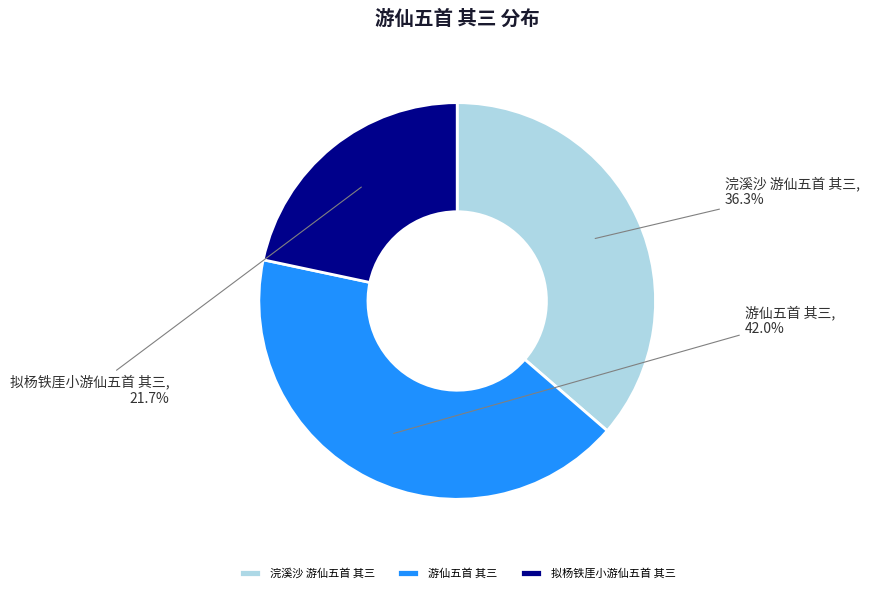

Does 拟杨铁厓小游仙五首 其三 represent more than half of the total?

No